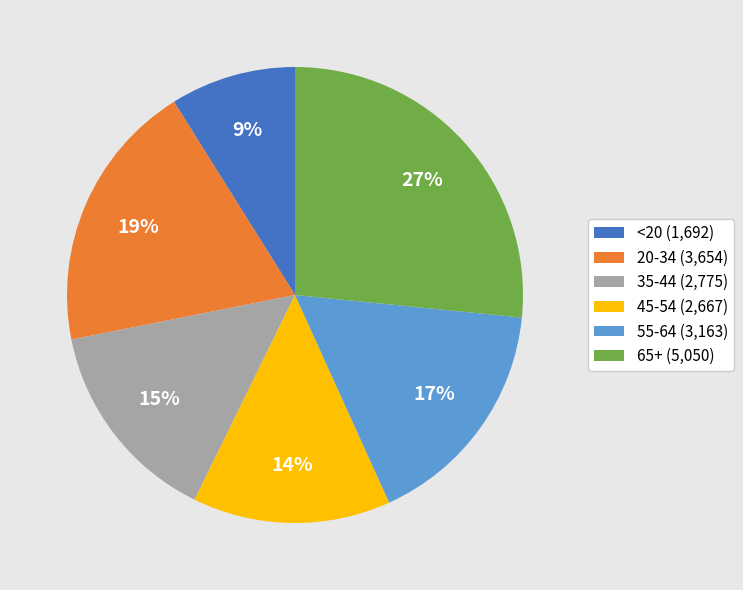

Does 55-64 account for over 50% of the chart?

No